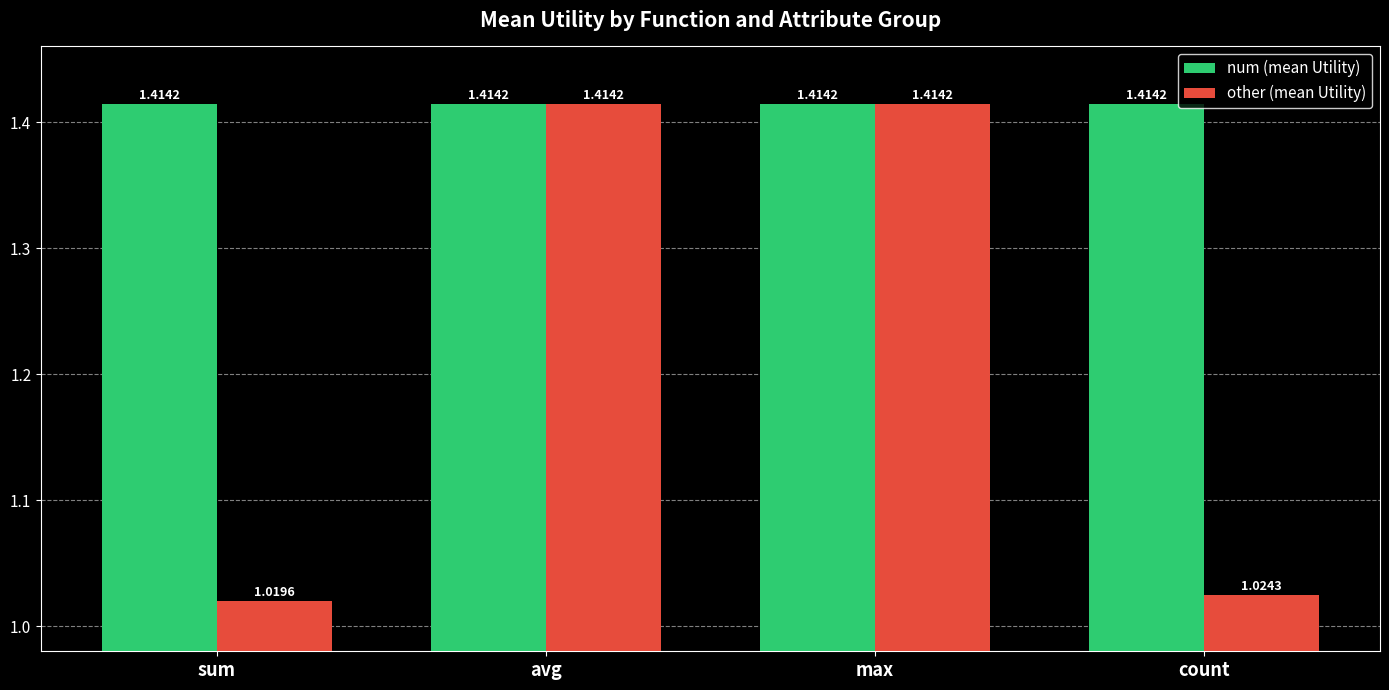

What are all the series names shown in the legend?

num (mean Utility), other (mean Utility)